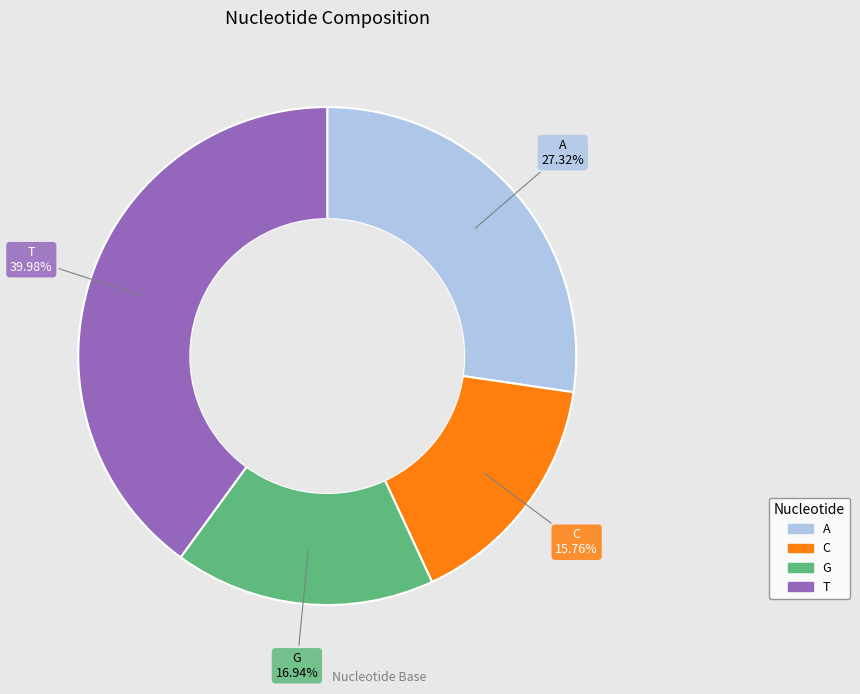

Rank the categories by value from highest to lowest.

T, A, G, C